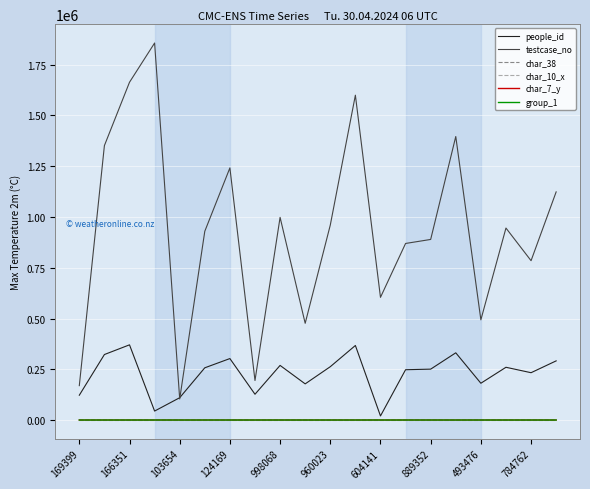

How many distinct data groups are displayed?

6